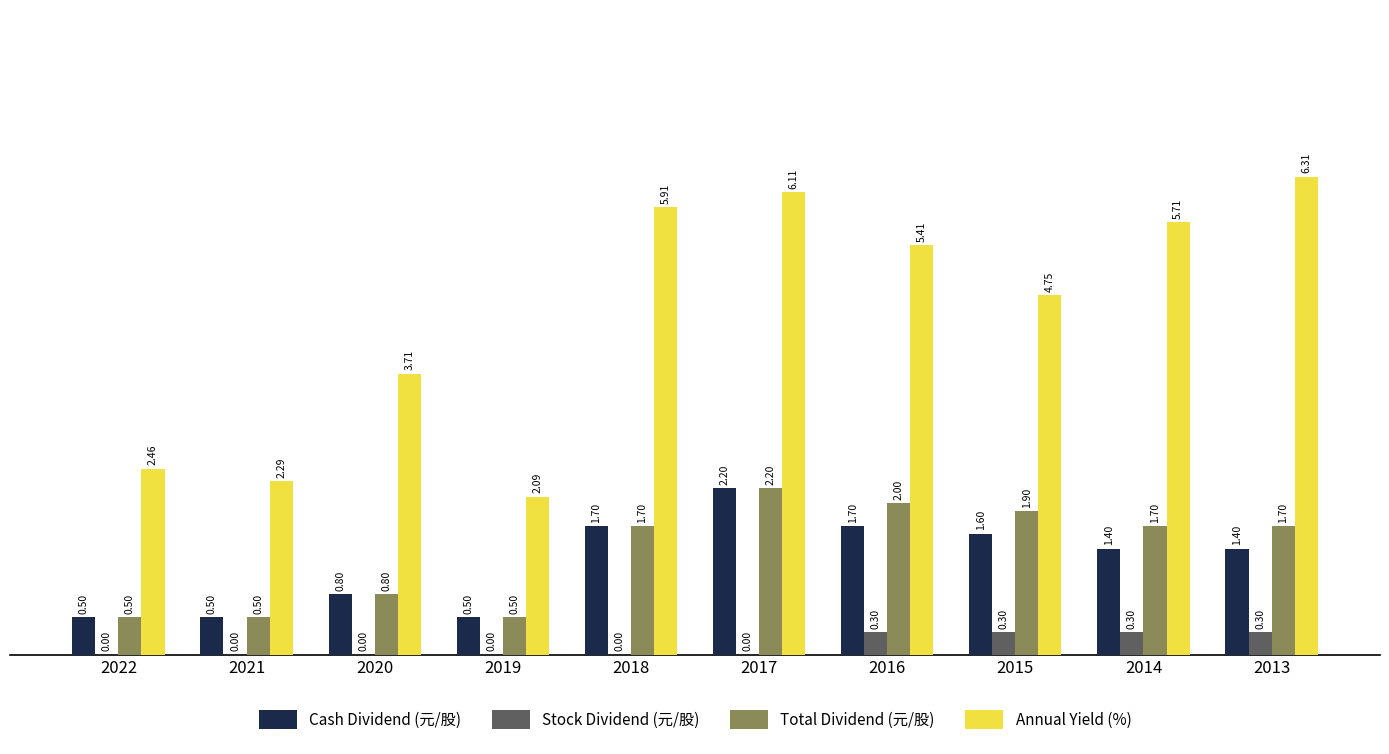

Does the chart contain stacked bars?

No